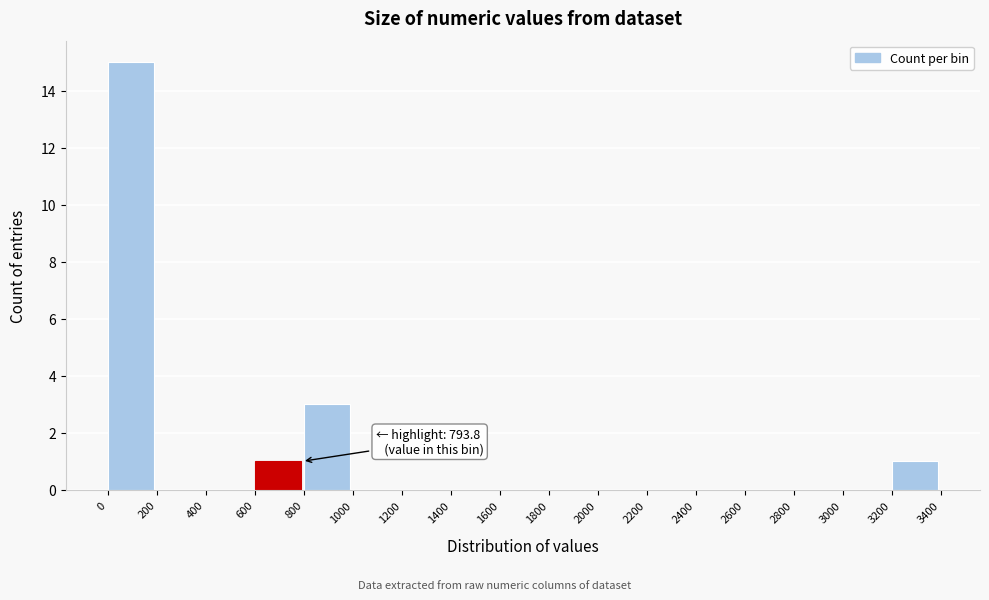

Over which range of the x-axis is the bar tallest?

0 to 200